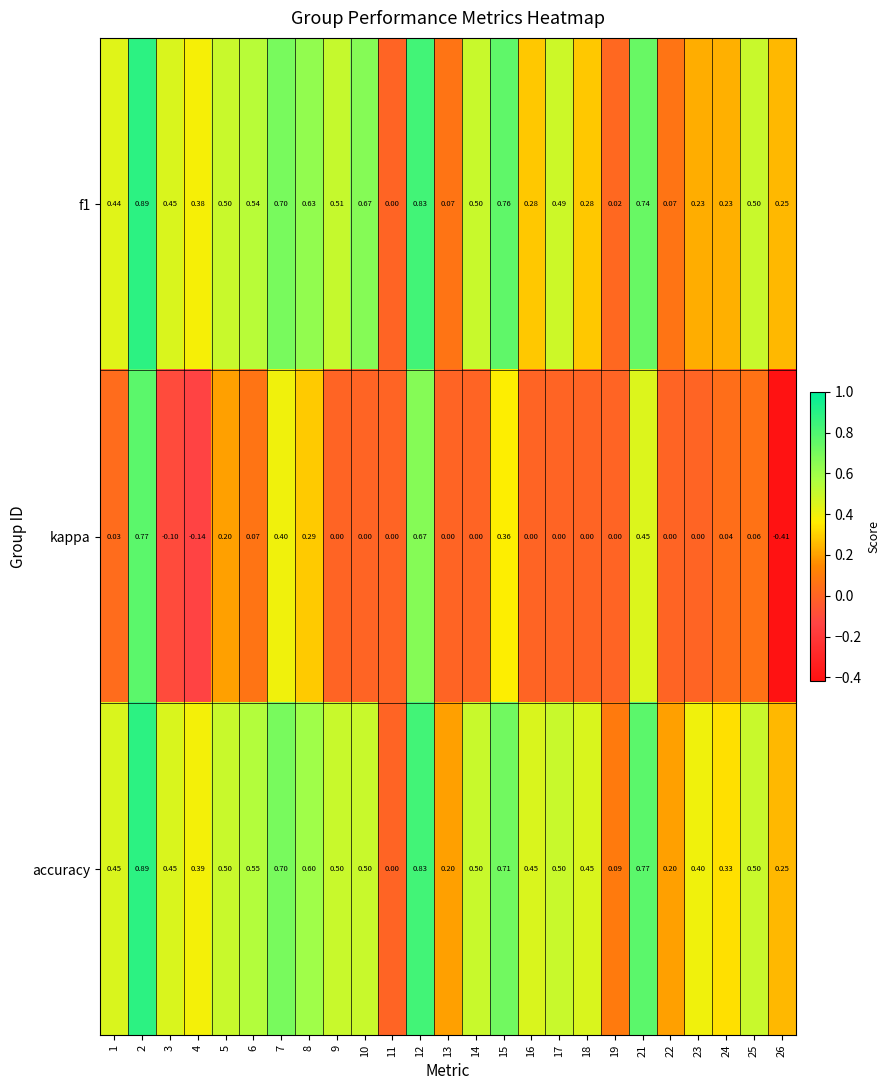

How many values in the accuracy series exceed 0?

24